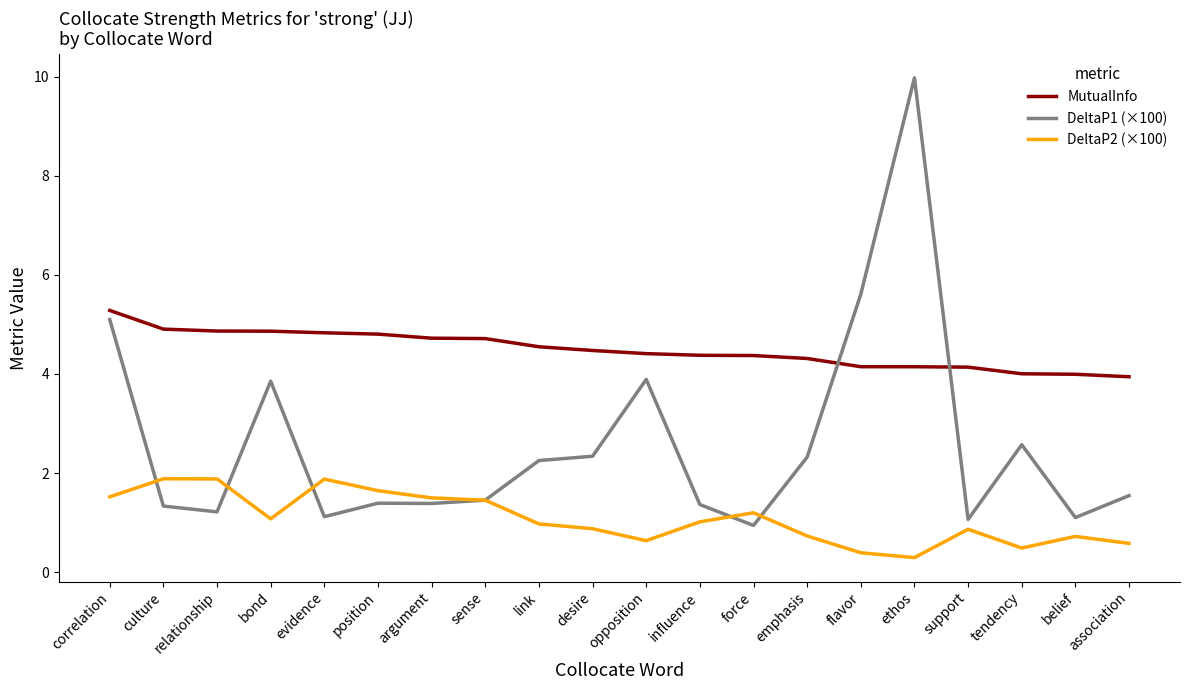

The value of DeltaP1 (×100) at desire is 3.4. True or false?

False